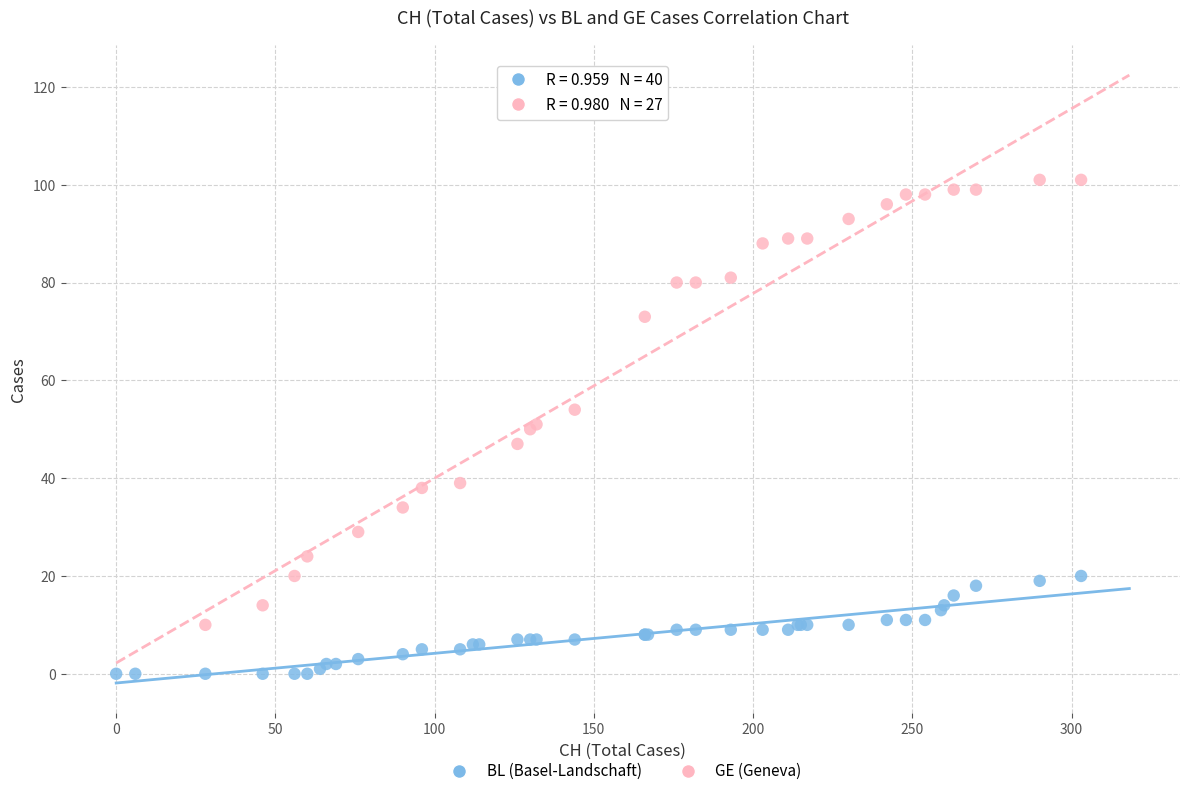

Which series reaches the minimum Y coordinate?

BL (Basel-Landschaft)